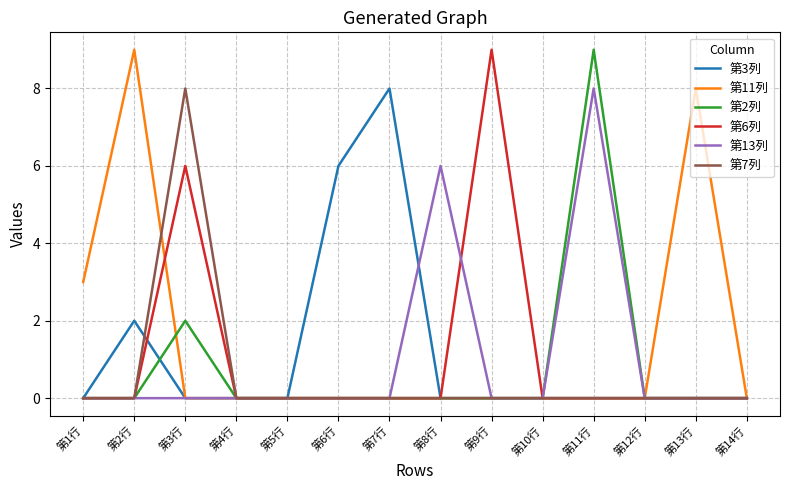

What position from the right is 第1行?

14